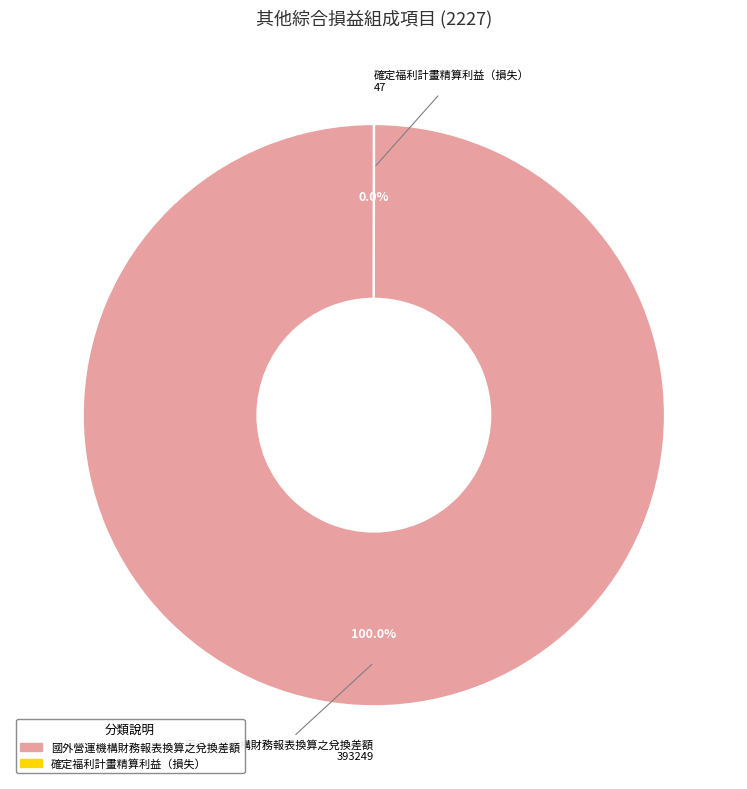

Does 國外營運機構財務報表換算之兌換差額 represent more than half of the total?

Yes